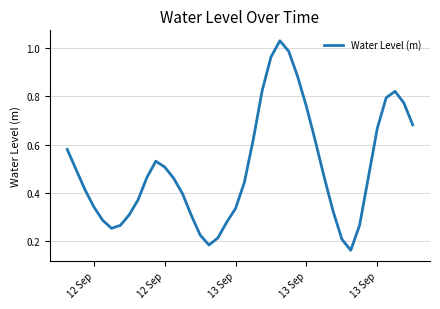

Is this an area chart (filled region under the line)?

No